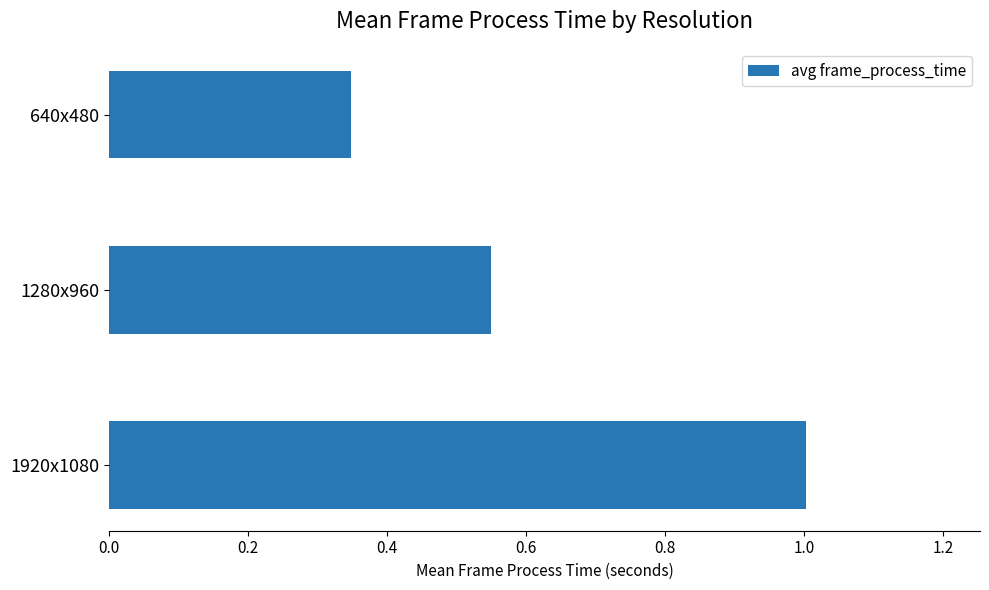

Rank the categories by value from highest to lowest.

1920x1080, 1280x960, 640x480